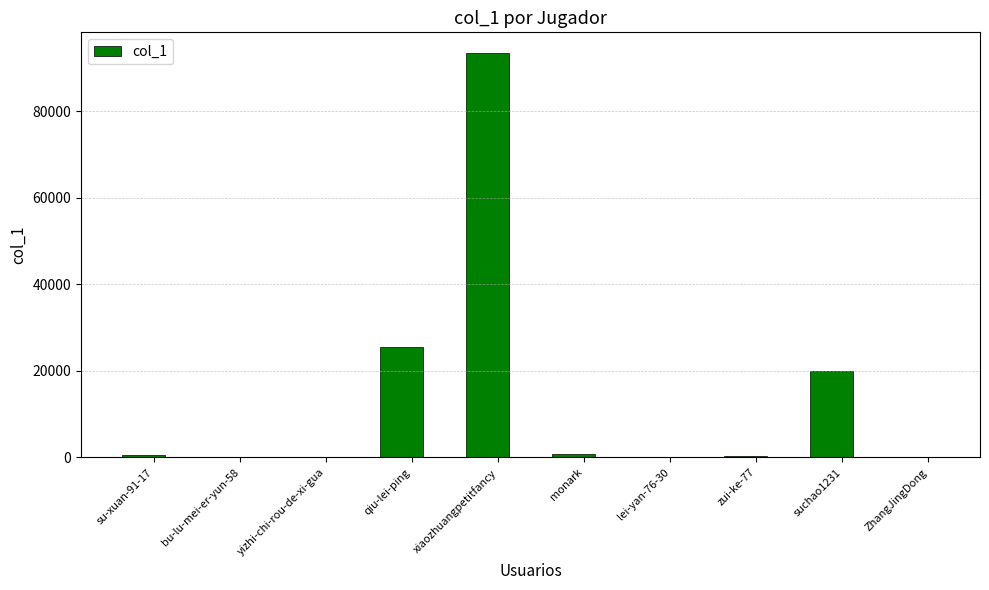

What is the sum of all values?

141232